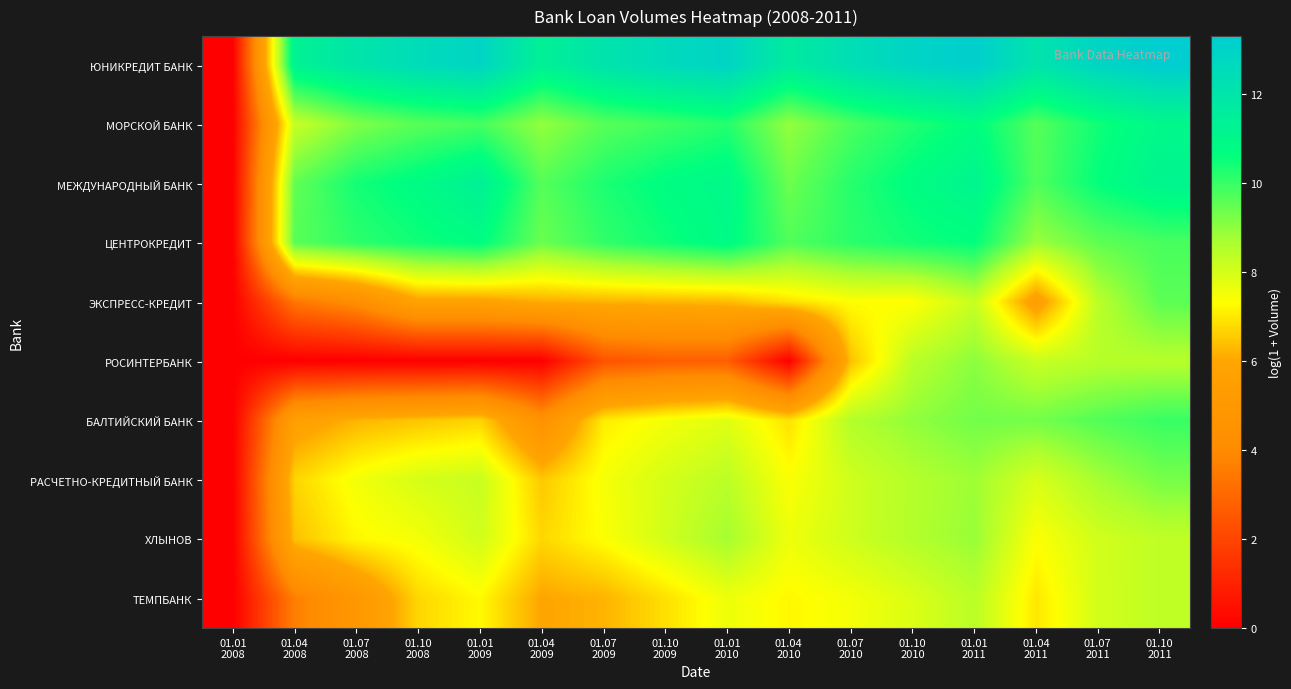

Between 01.07
2010 and 01.07
2009, which is larger?

01.07
2010